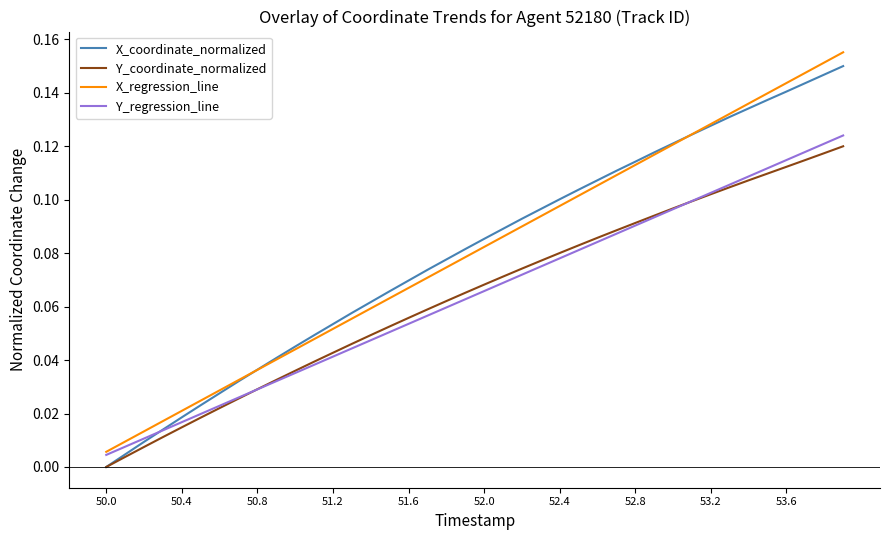

Count the number of categories in the chart.

40